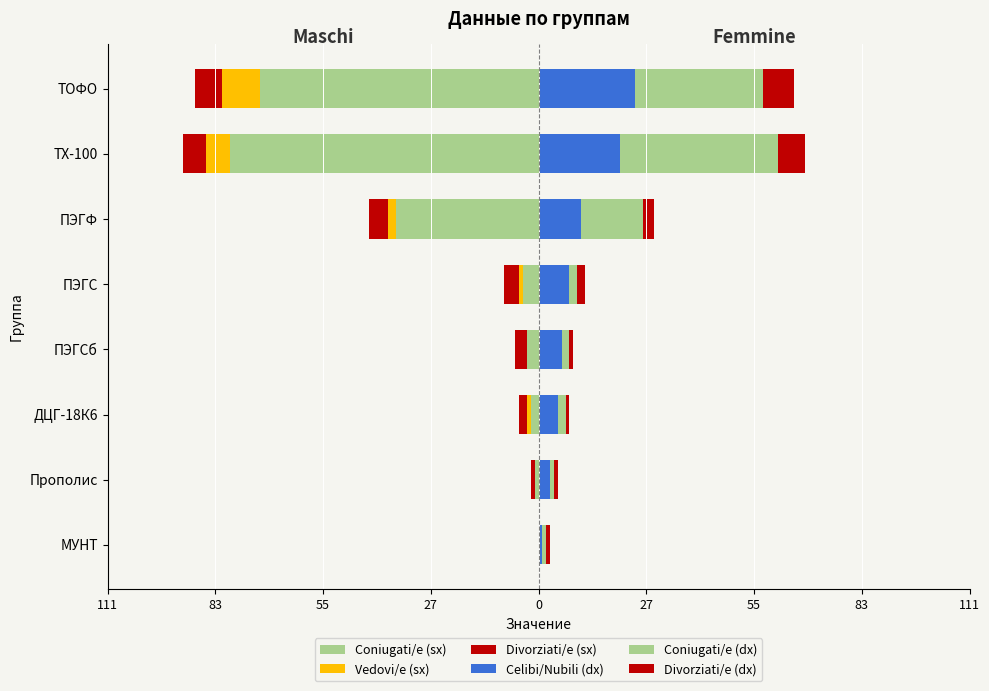

What is the minimum value for Coniugati/e (dx)?

1